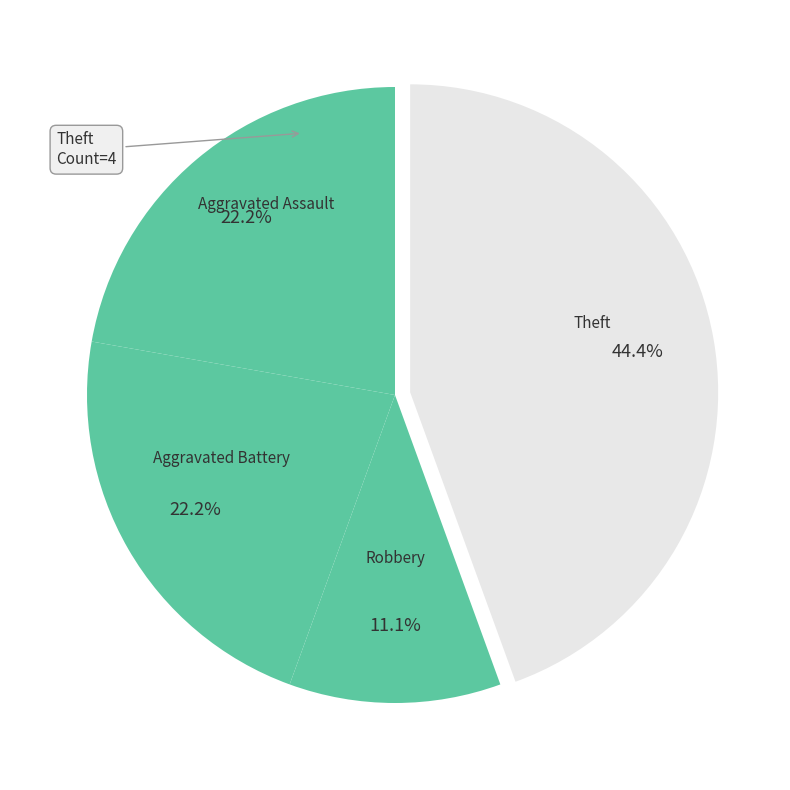

Combined, what portion of the pie is Aggravated Assault and Aggravated Battery?

44.4%